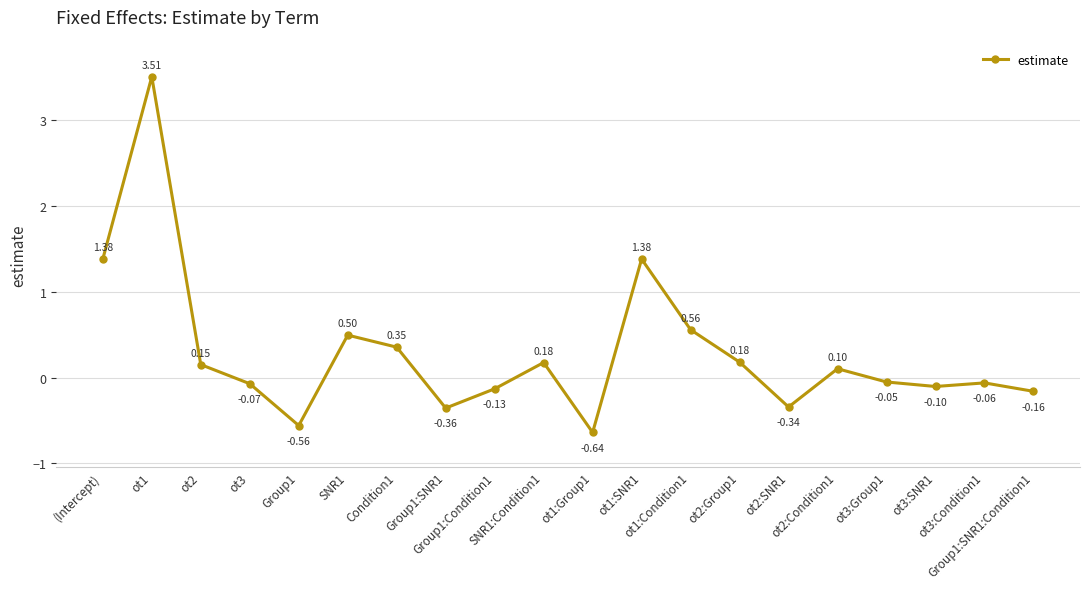

Count the number of values greater than 0.

10